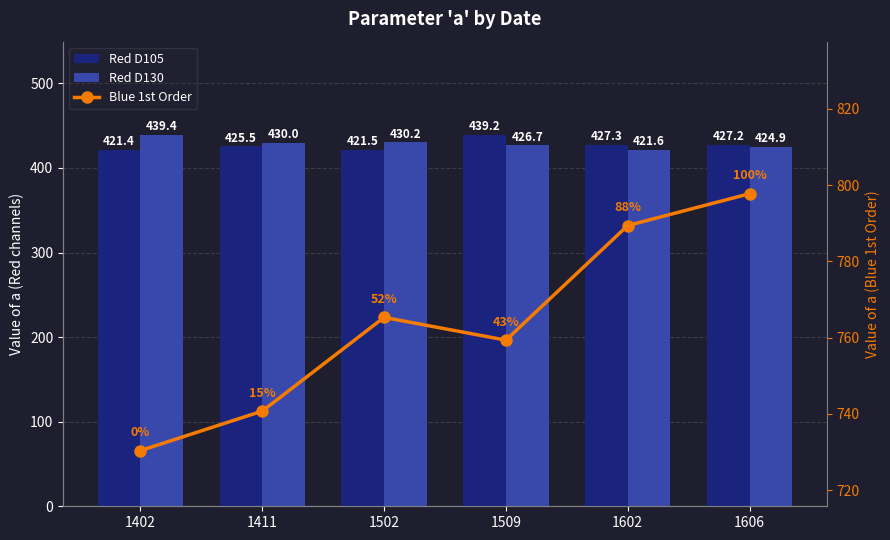

Which series has the largest total across all categories?

Blue 1st Order